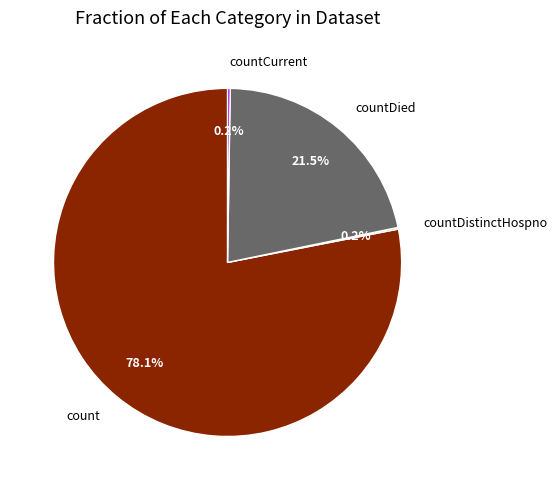

What percentage is NOT represented by countDied?

78.5%